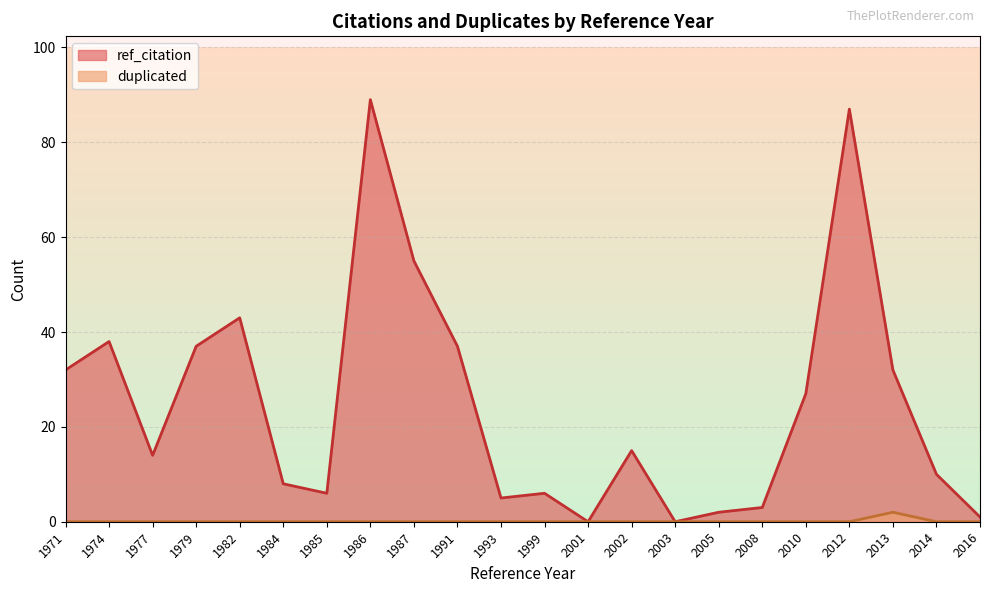

Read the ref_citation value at 1991.

37